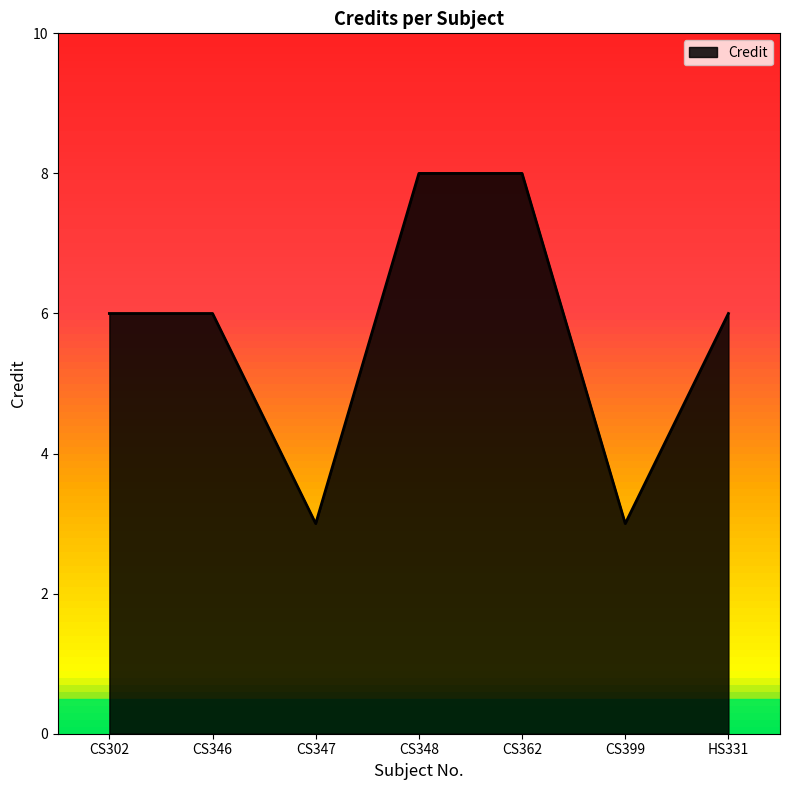

Approximately how many times larger is the value at CS348 compared to HS331?

1.3